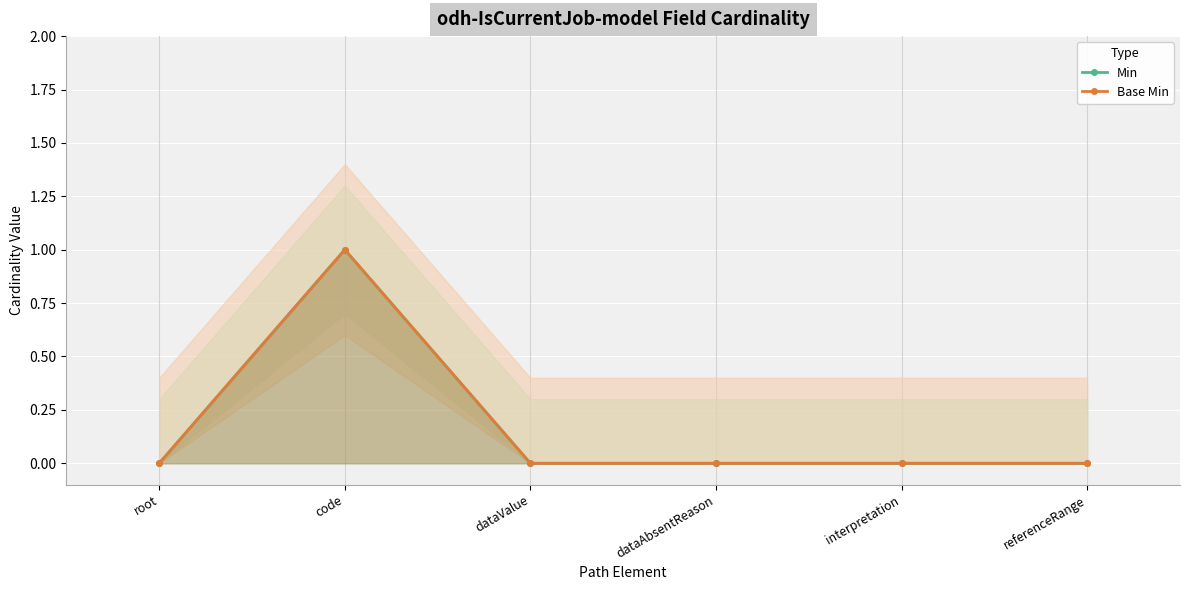

What are all the series names shown in the legend?

Min, Base Min